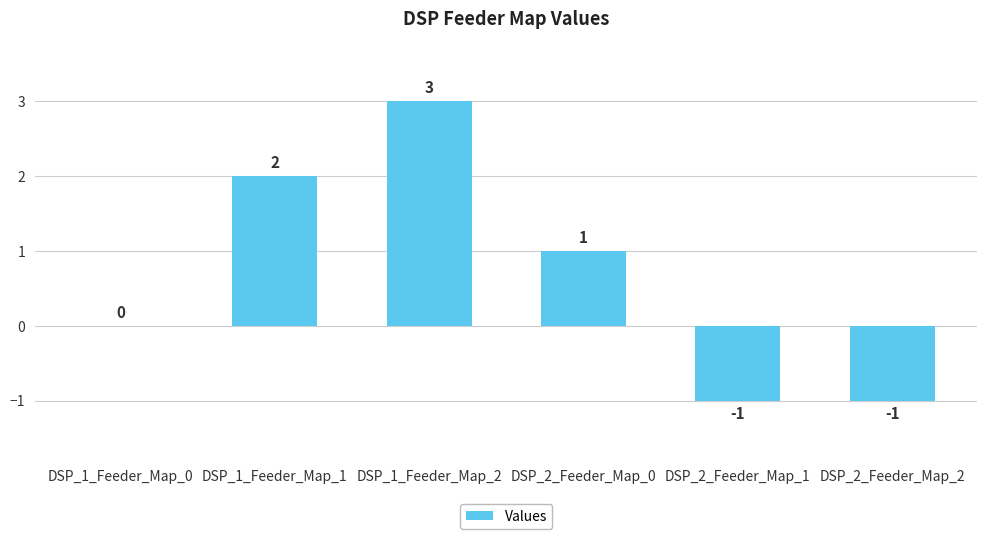

True or false: the data shows 3 at DSP_1_Feeder_Map_2.

True